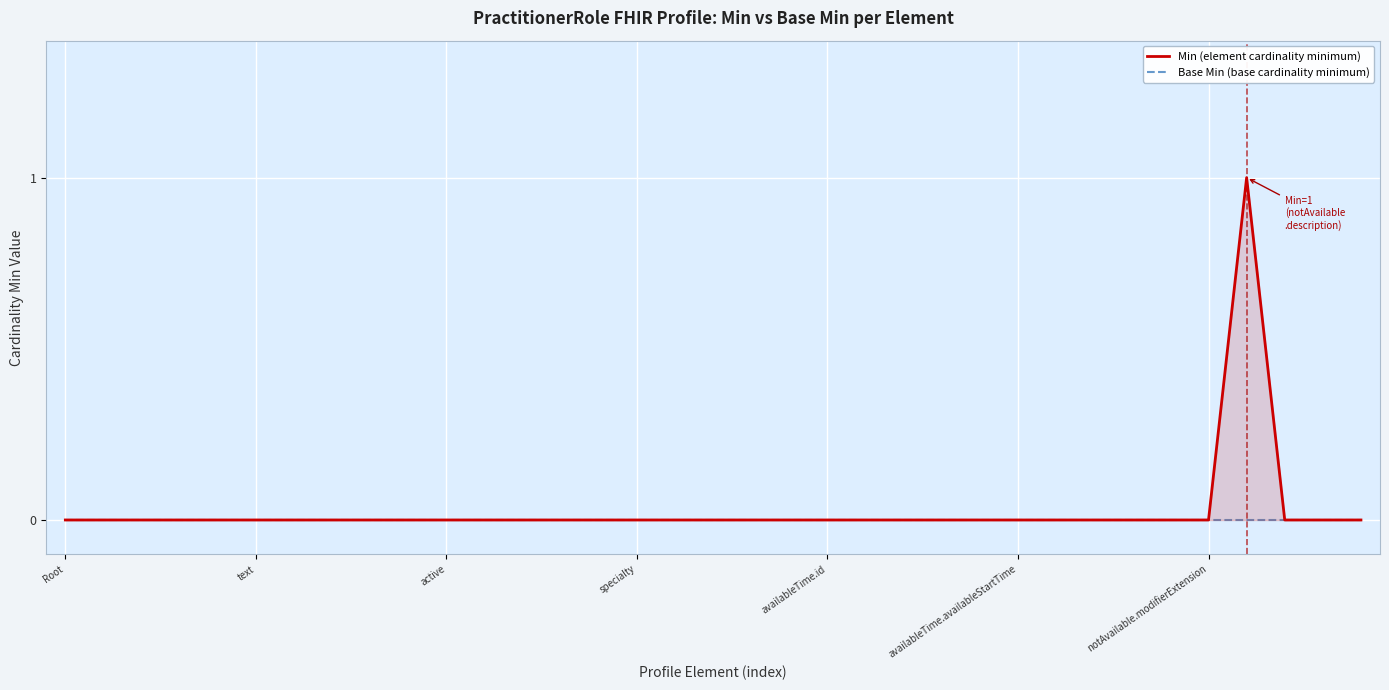

At which category is the sum across all series the highest?

31